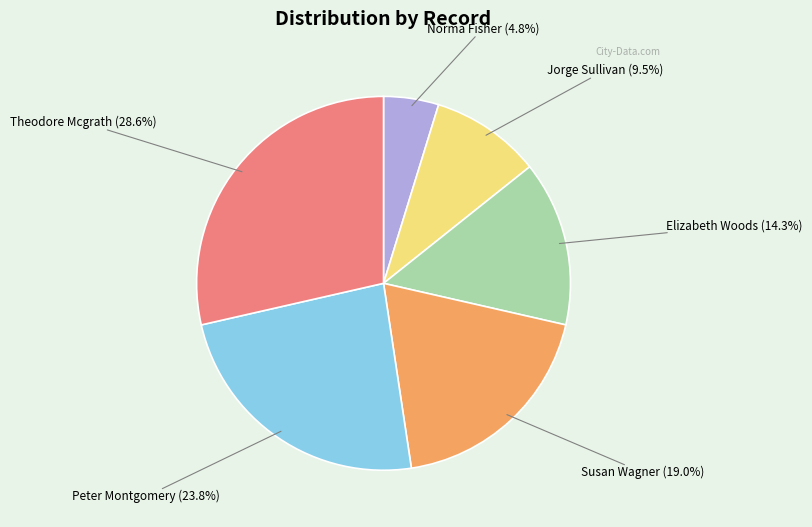

The Elizabeth Woods slice represents 14% of the pie. True or false?

True